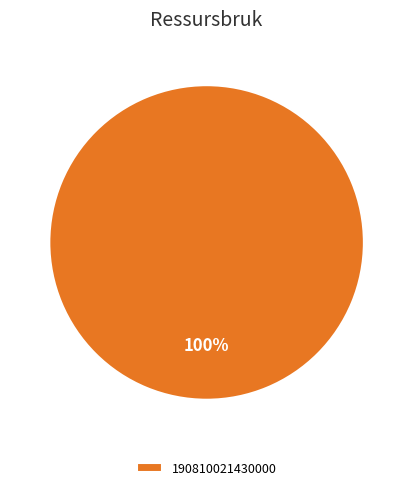

Is there a majority slice in this chart?

Yes